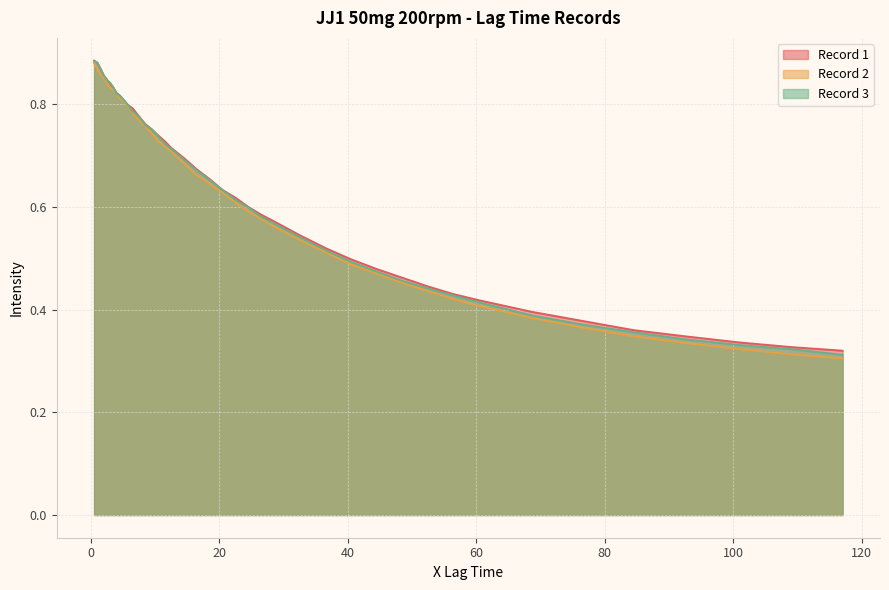

True or false: Record 1 and Record 2 cross at least once.

False